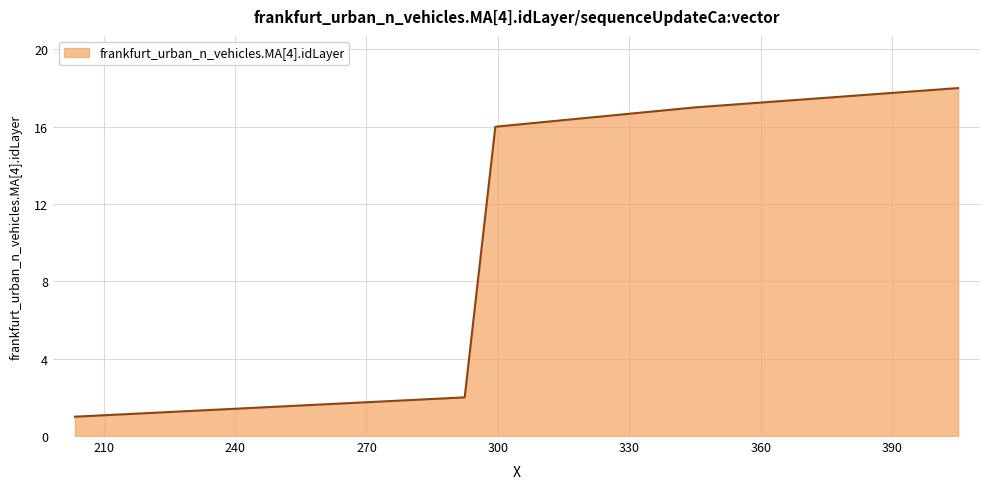

Count the number of categories in the chart.

18